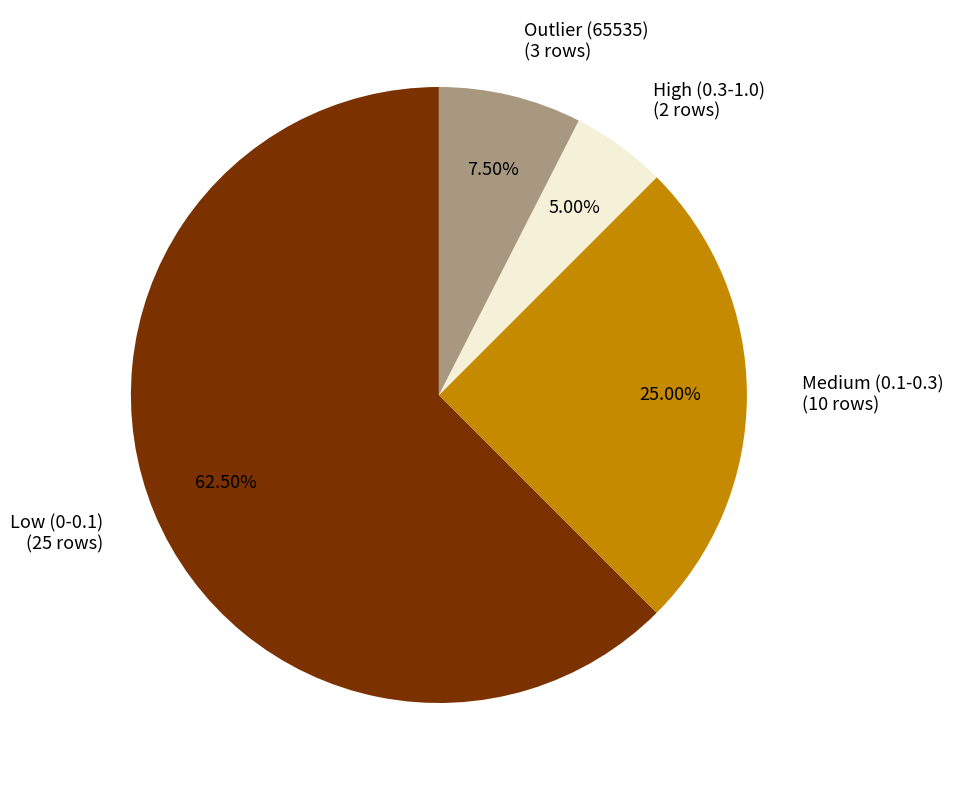

Rank the categories by value from highest to lowest.

Low (0-0.1) (25 rows), Medium (0.1-0.3) (10 rows), Outlier (65535) (3 rows), High (0.3-1.0) (2 rows)